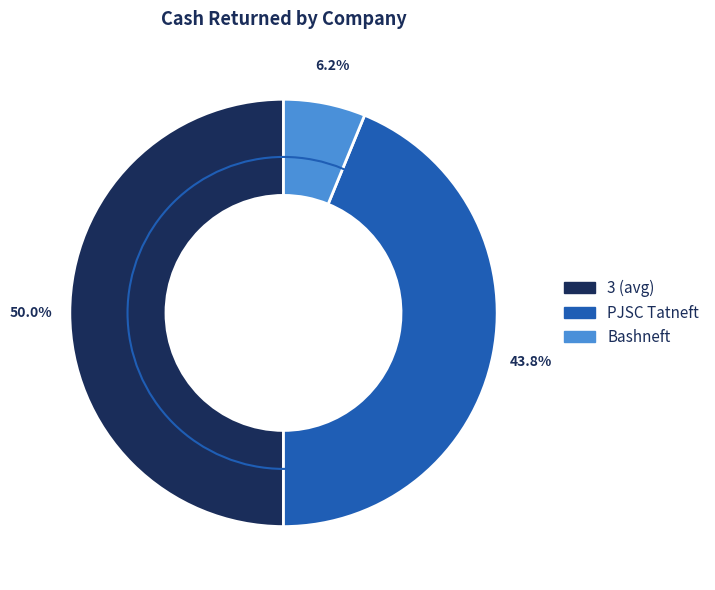

To the nearest percent, what is the average slice percentage?

33%